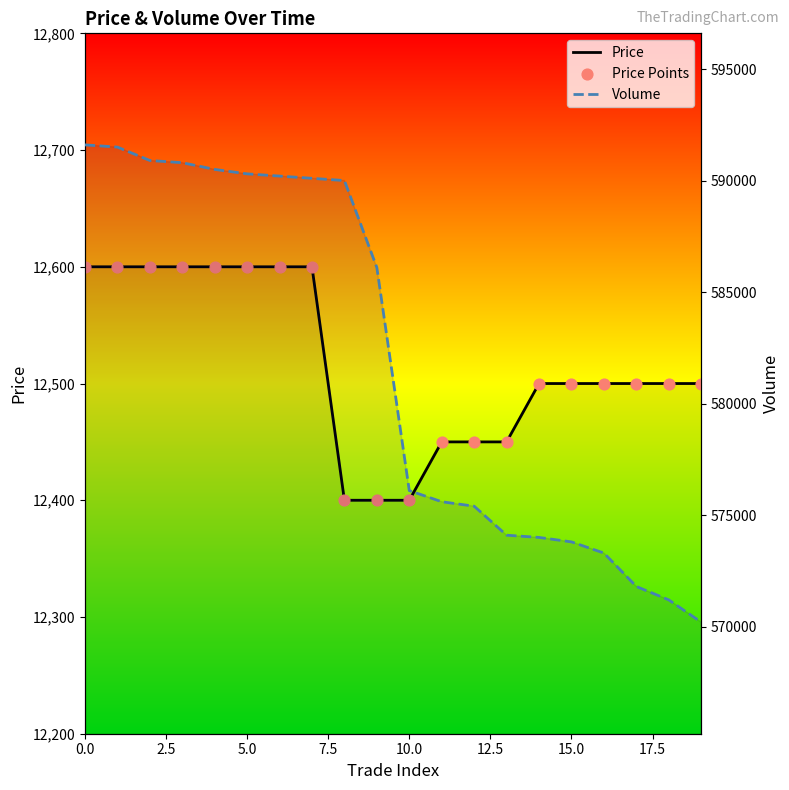

Which series contains the lowest Y value?

Price